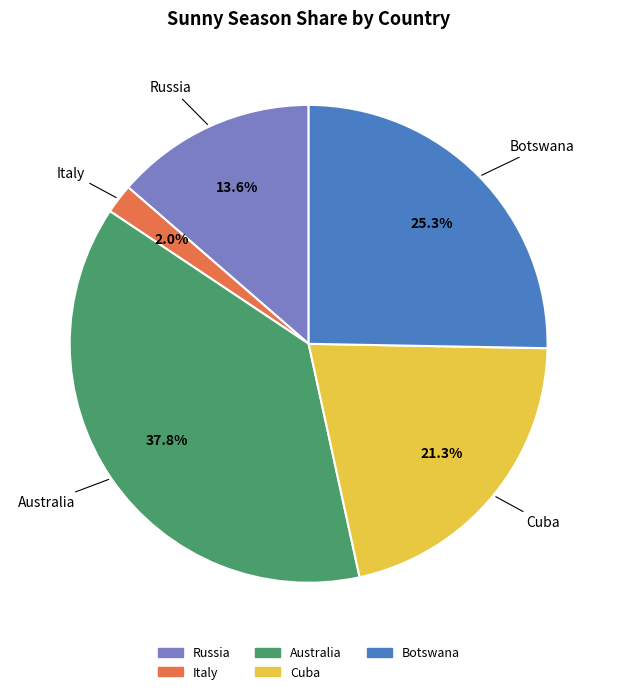

Rank the categories by value from lowest to highest.

Italy, Russia, Cuba, Botswana, Australia